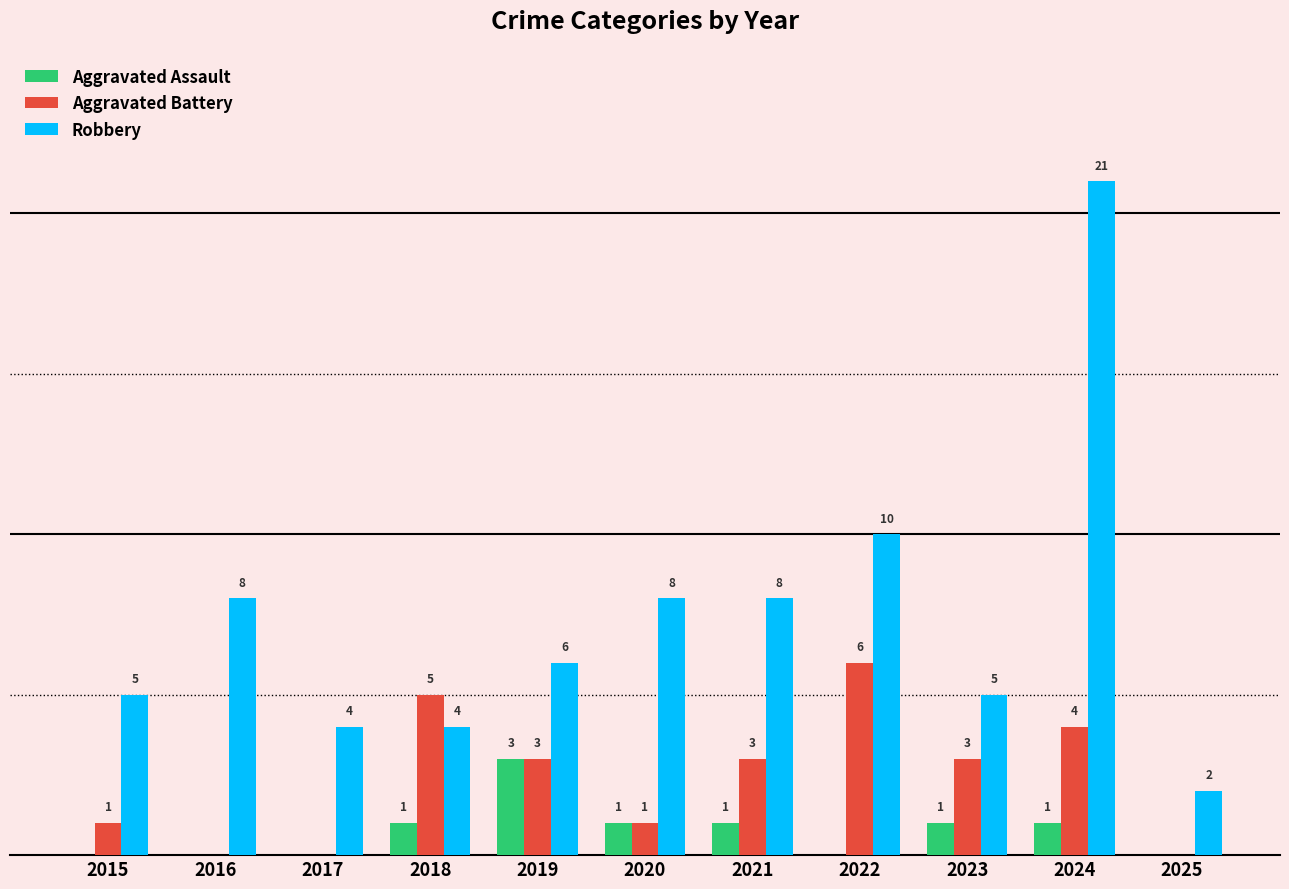

Are the bars grouped side by side (vs. stacked)?

Yes